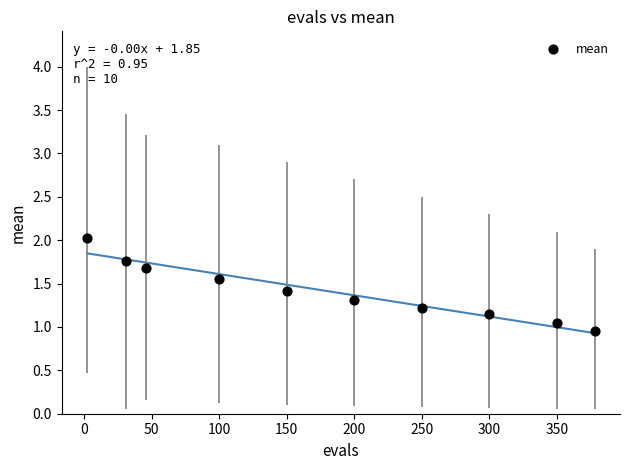

What is the average Y value?

1.4